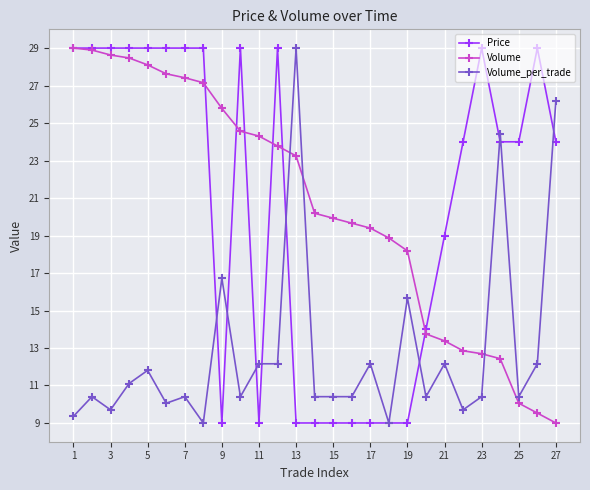

What are all the series names shown in the legend?

Price, Volume, Volume_per_trade